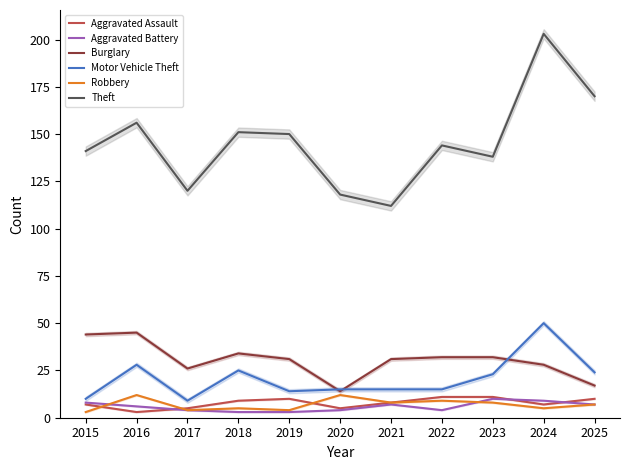

What is the sum of all Motor Vehicle Theft values?

228